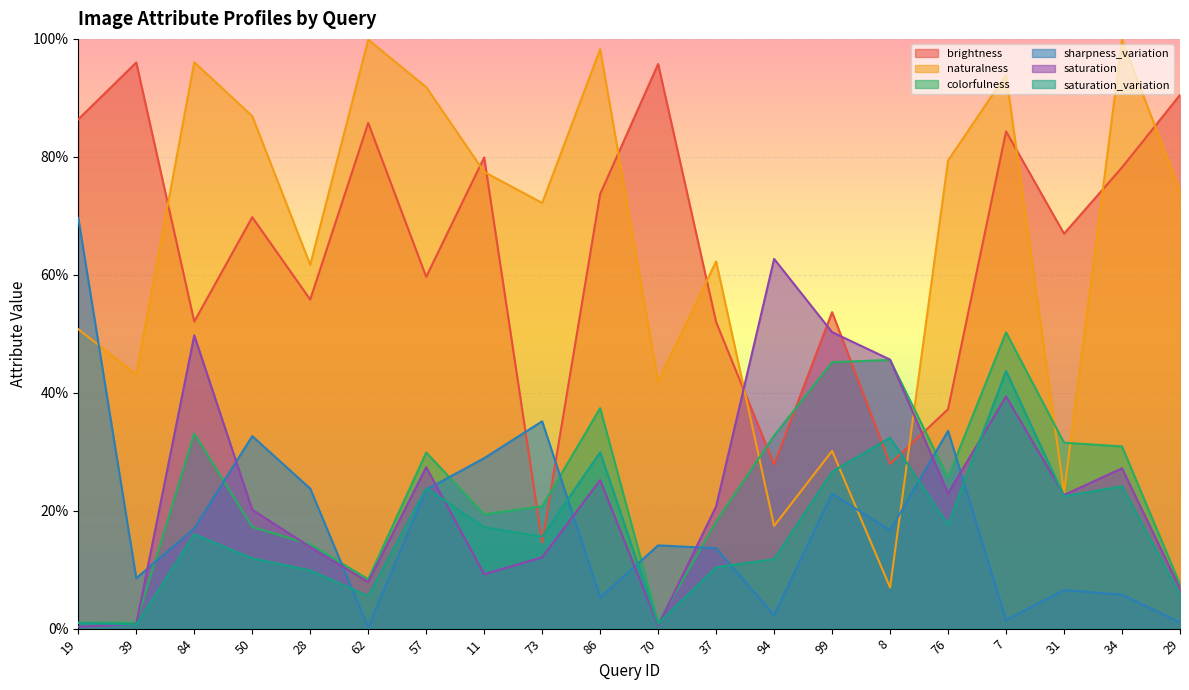

Which series has the largest total across all categories?

naturalness